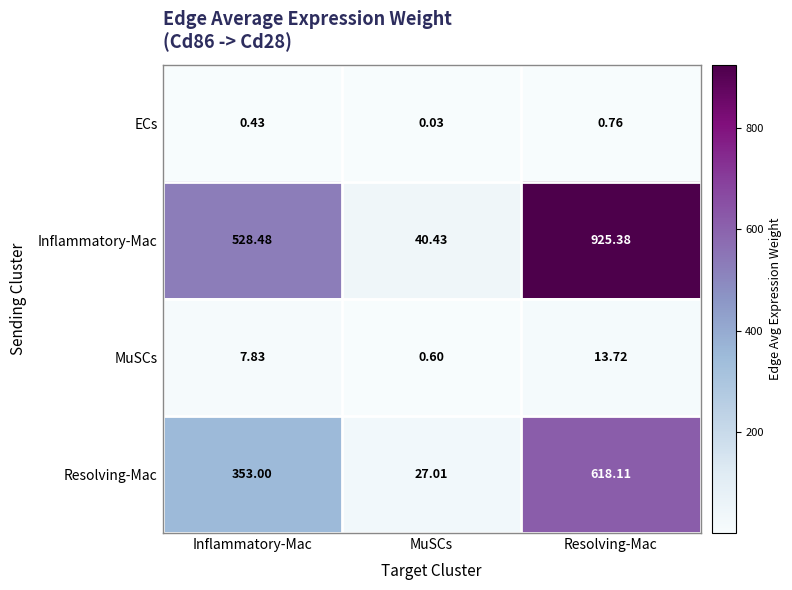

List the series in order of their peak value, lowest first.

ECs, MuSCs, Resolving-Mac, Inflammatory-Mac